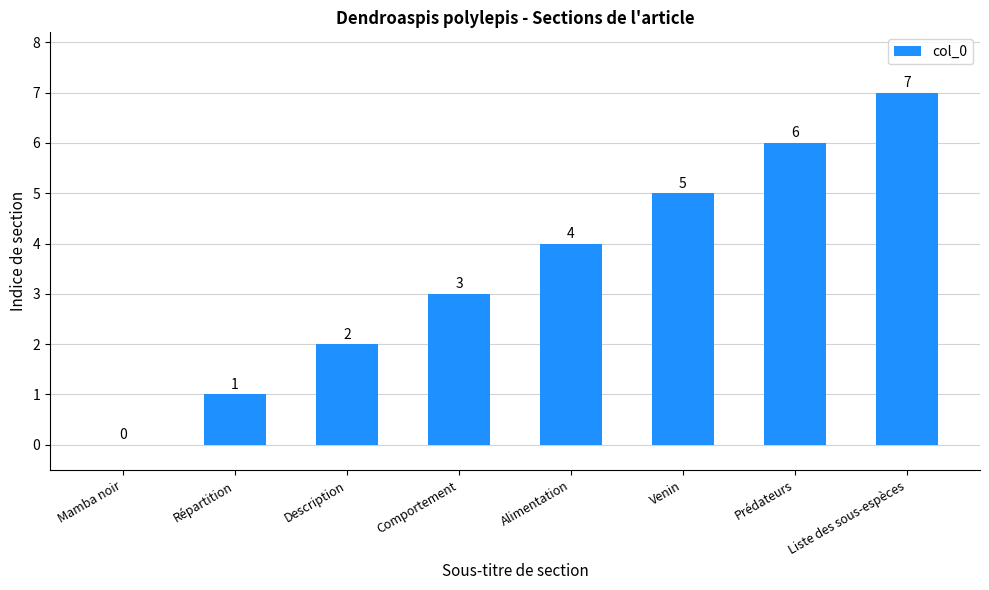

Read the value at Alimentation.

4